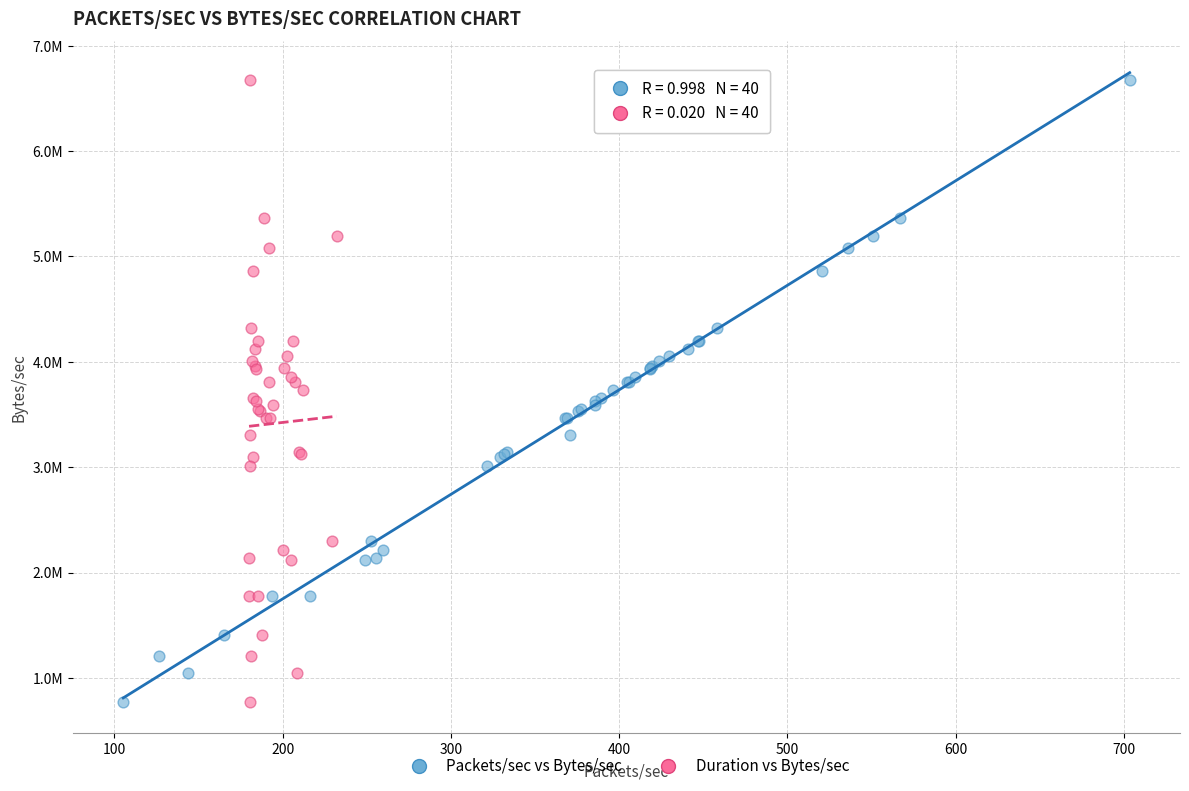

What are all the series names shown in the legend?

Packets/sec vs Bytes/sec, Duration vs Bytes/sec